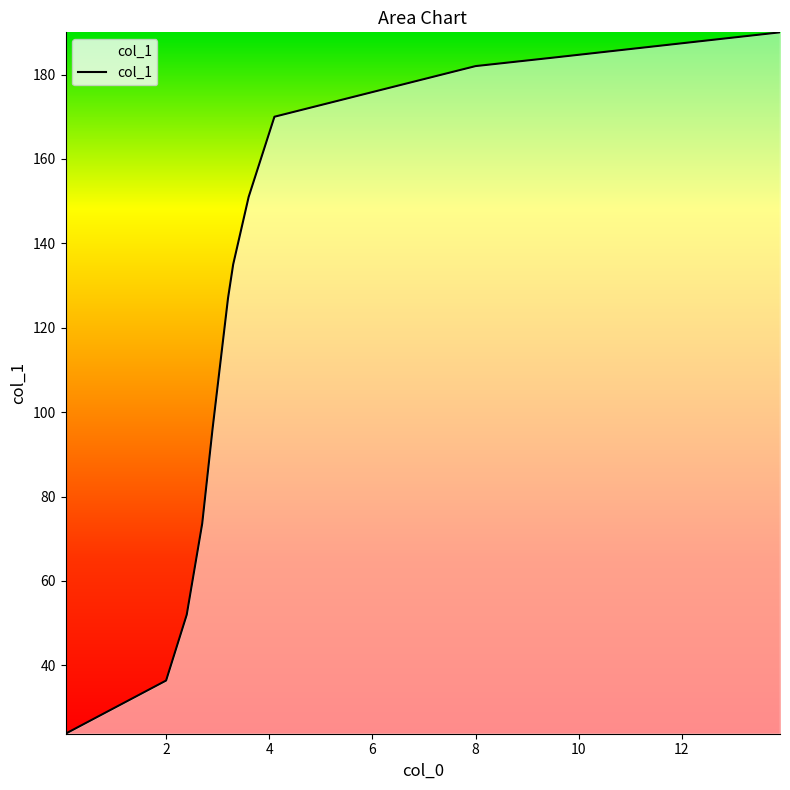

What is the minimum value shown in the chart?

23.8